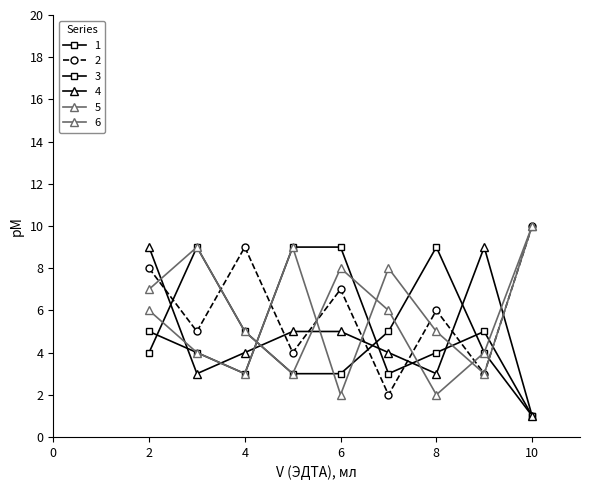

Count the number of data series in this chart.

6